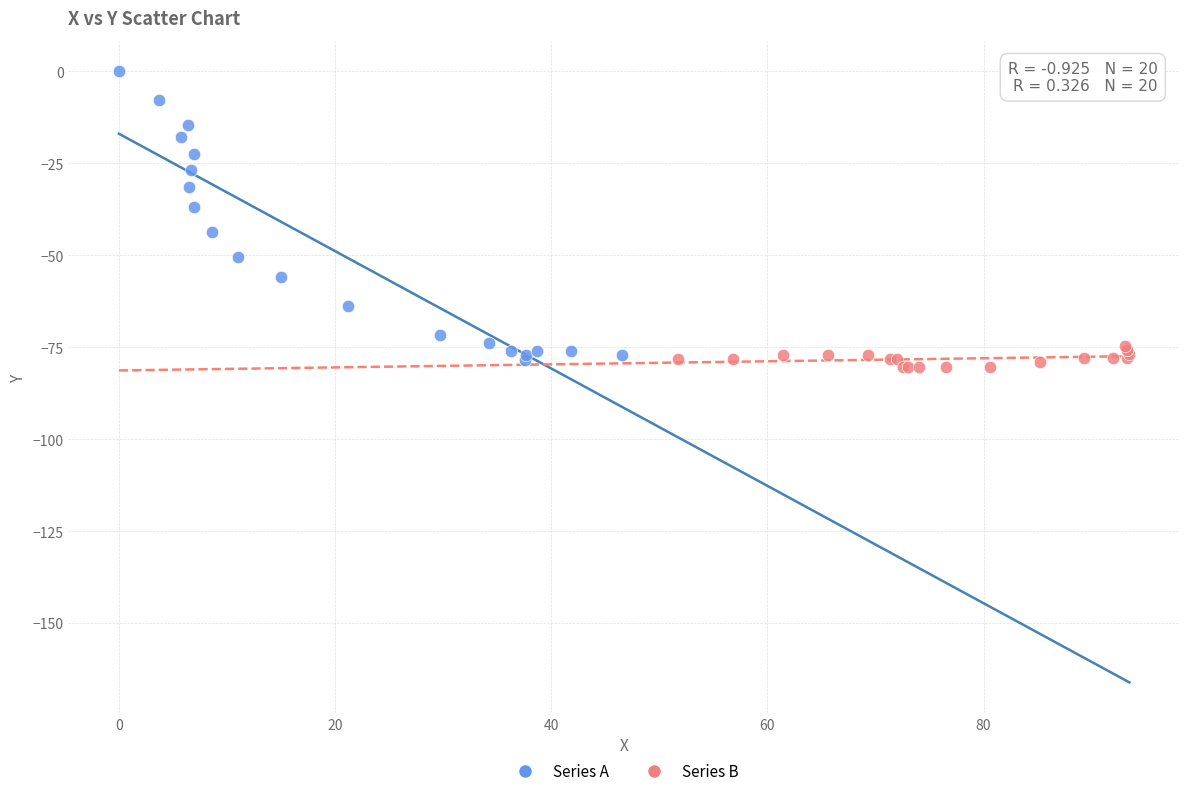

What are all the series names shown in the legend?

Series A, Series B